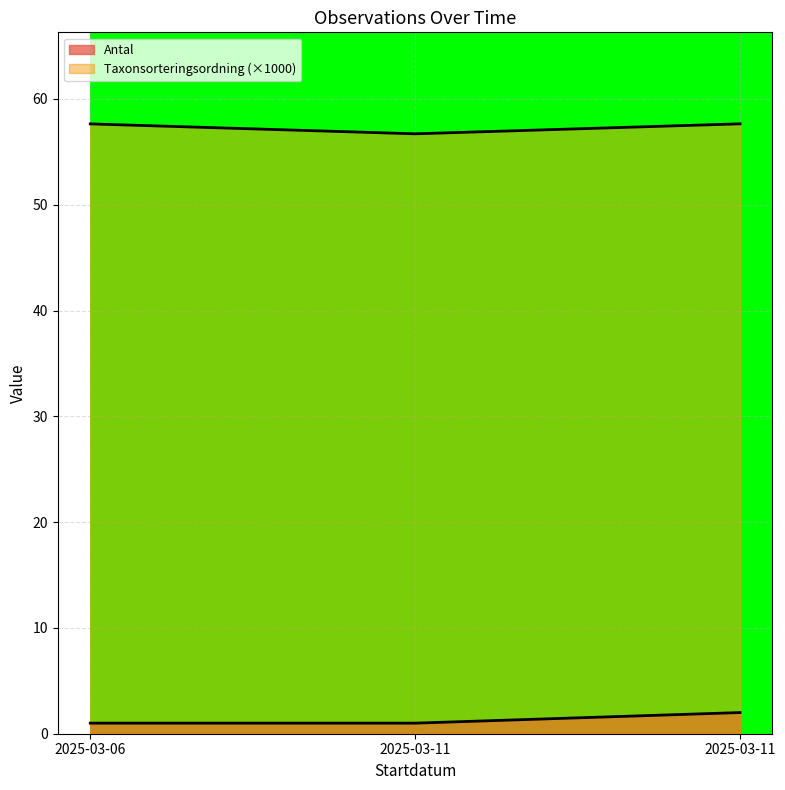

Rank the series by their average value, from lowest to highest.

Antal, Taxonsorteringsordning